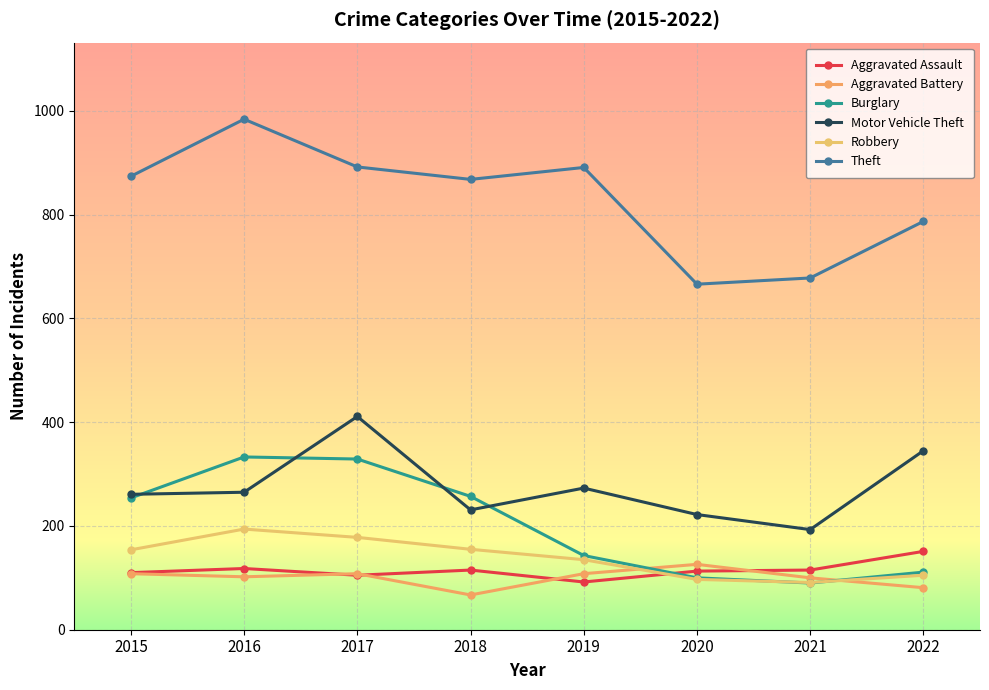

What is the sum of the Robbery values at 2015 and 2022?

259